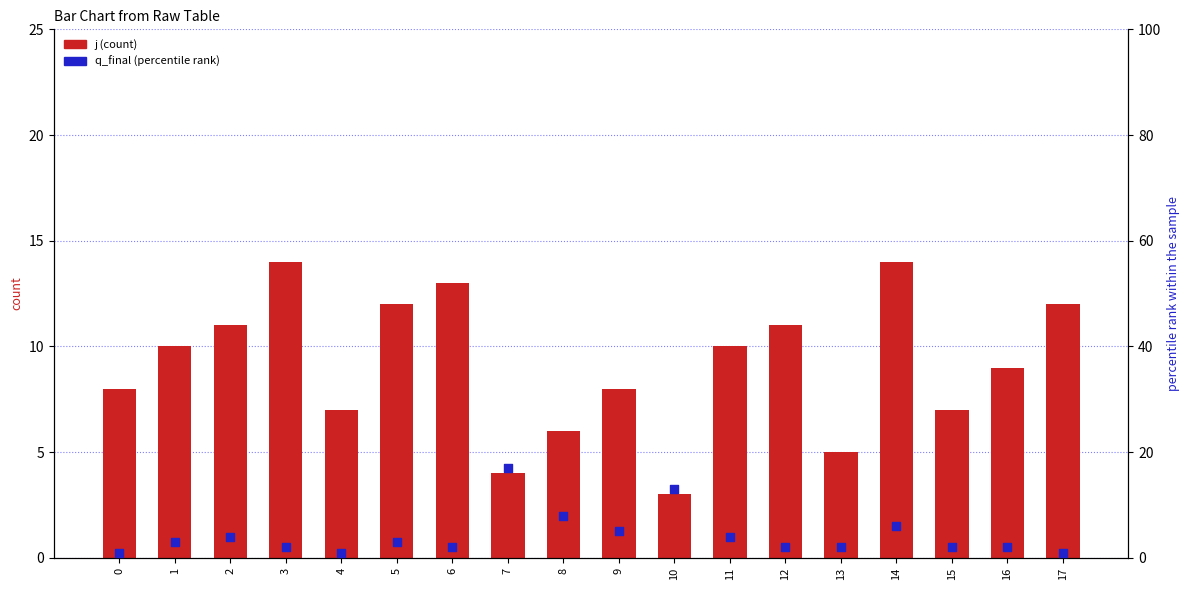

Which series has the largest total across all categories?

j (count)